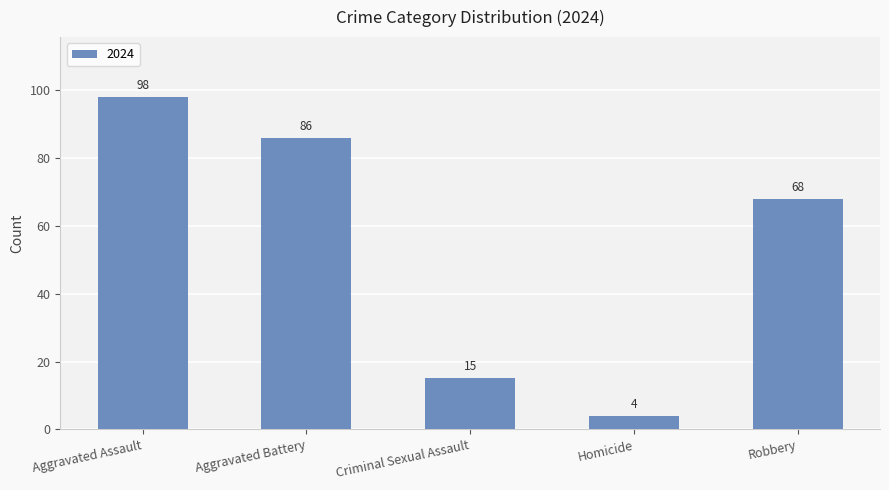

What is the difference between the maximum and minimum values?

94